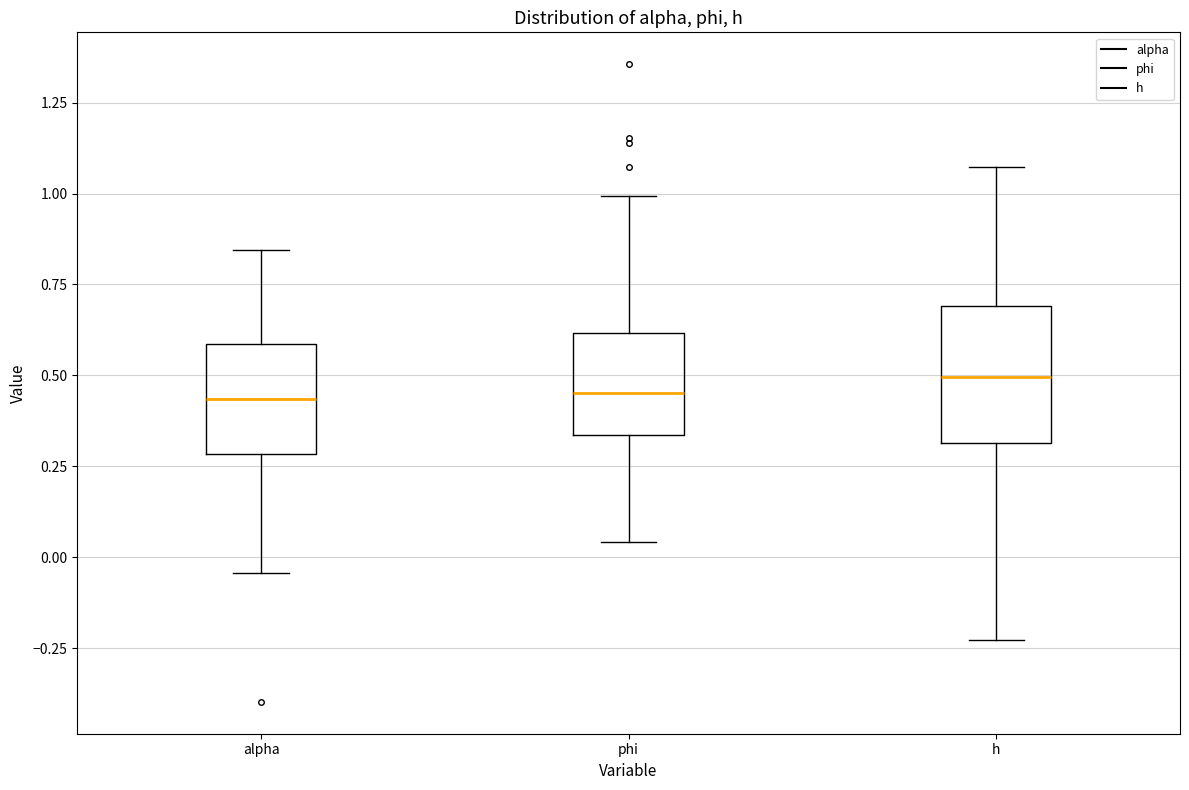

Comparing the boxes themselves (not the whiskers), which one is the tallest?

h